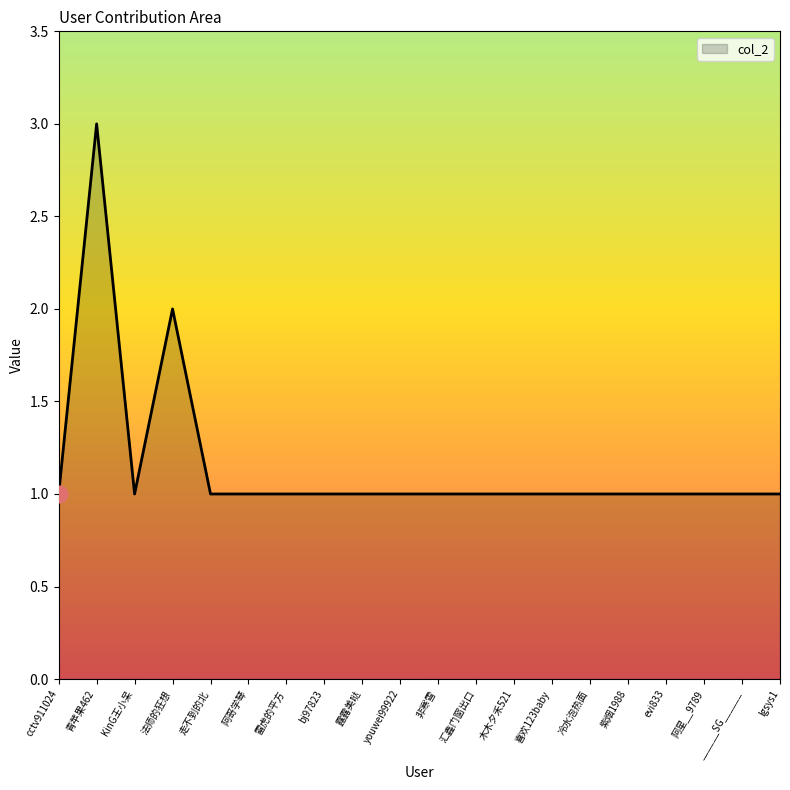

What is the difference between the maximum and minimum values?

2